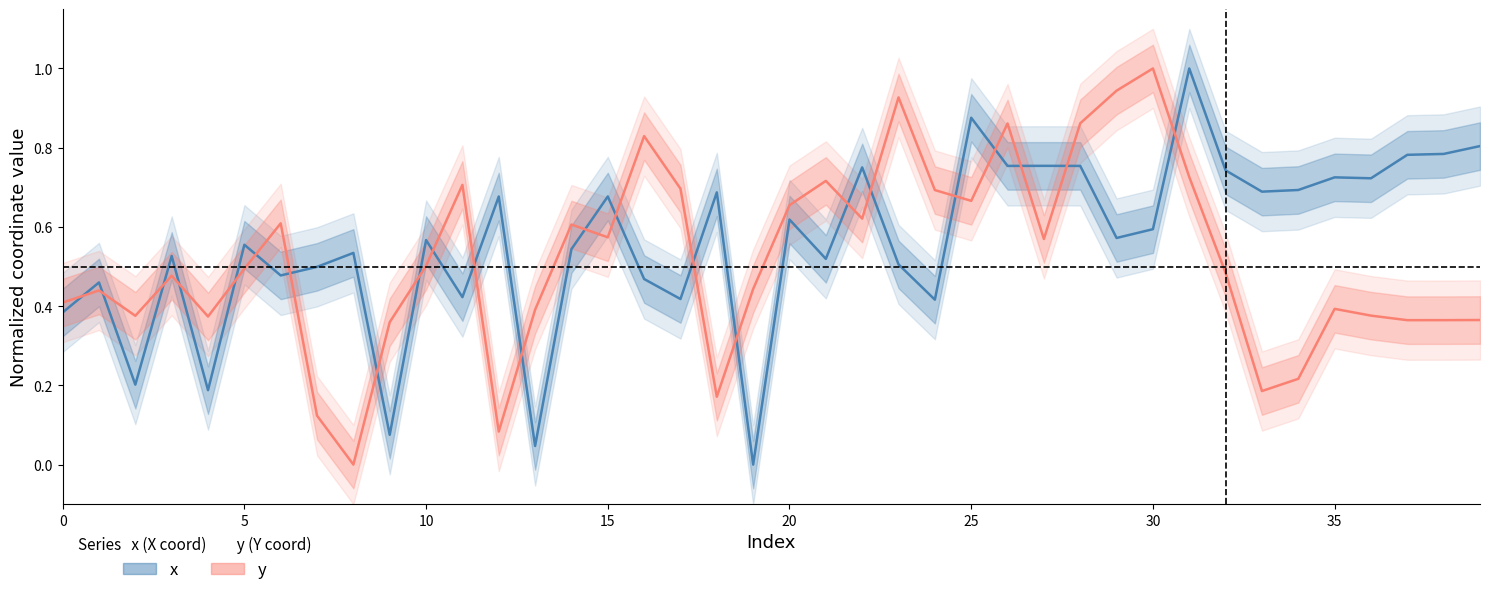

Which has a higher value, 17 or 28?

28